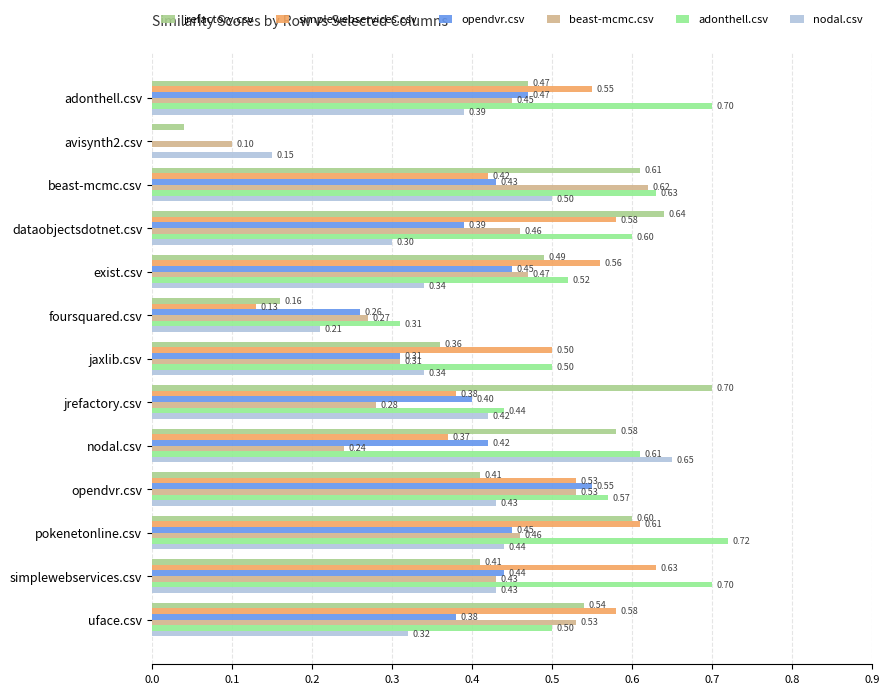

How many data points does each series have?

13